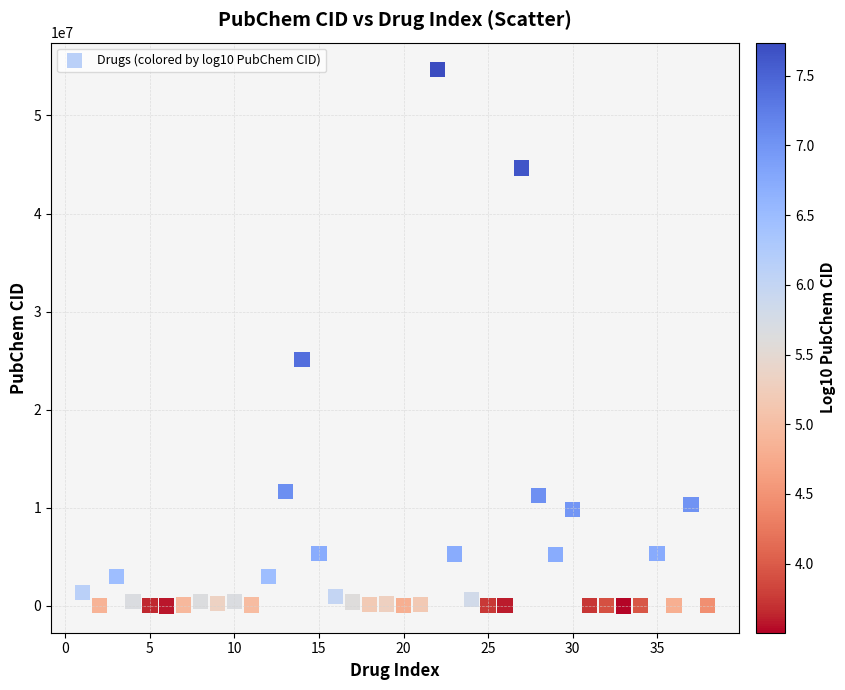

What Y value in the scatter plot is closest to 27342829?

25151504